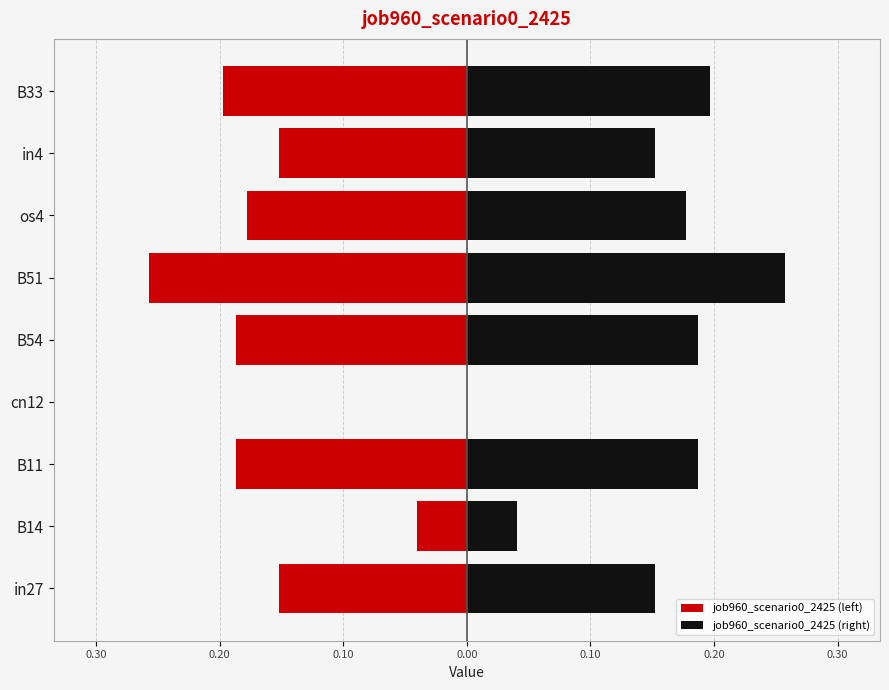

Rank the series by their average value, from lowest to highest.

job960_scenario0_2425 (left), job960_scenario0_2425 (right)